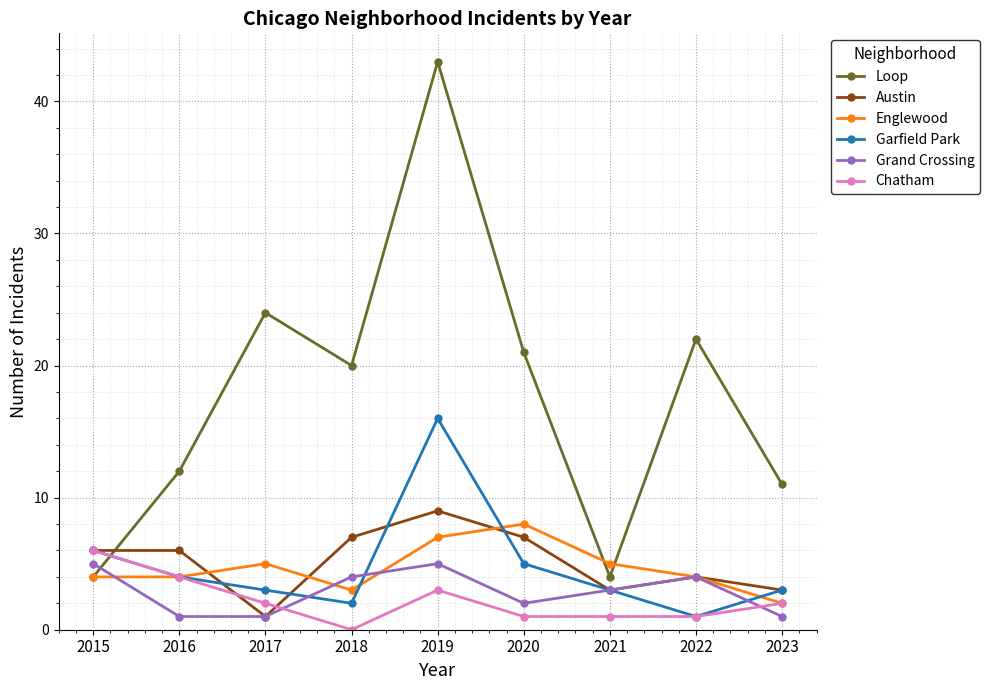

What are all the series names shown in the legend?

Loop, Austin, Englewood, Garfield Park, Grand Crossing, Chatham